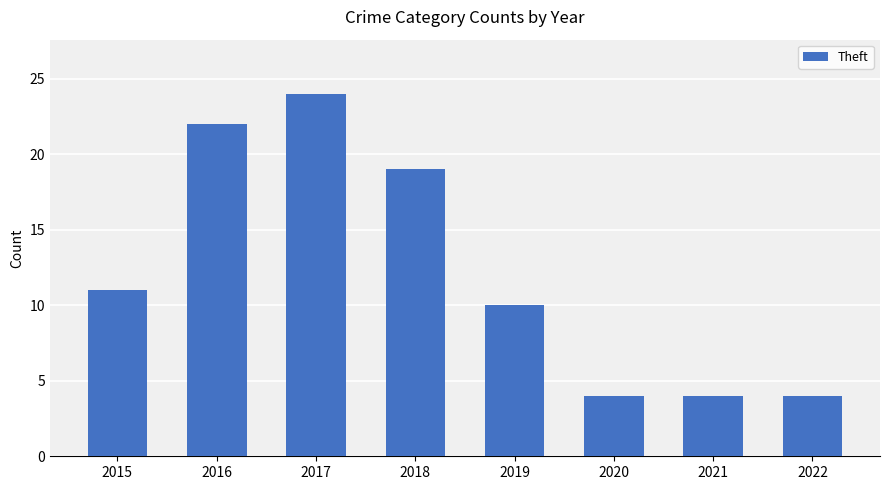

How many bars are there in total?

8